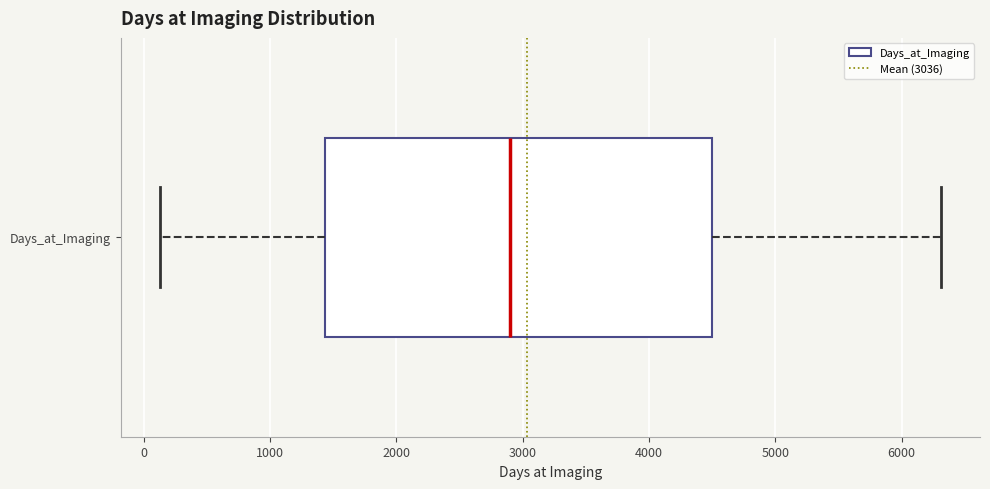

Where is the right edge of the box for Days_at_Imaging on the x-axis? The values are not printed on the chart, so give them approximately, as read against the axis.

4500